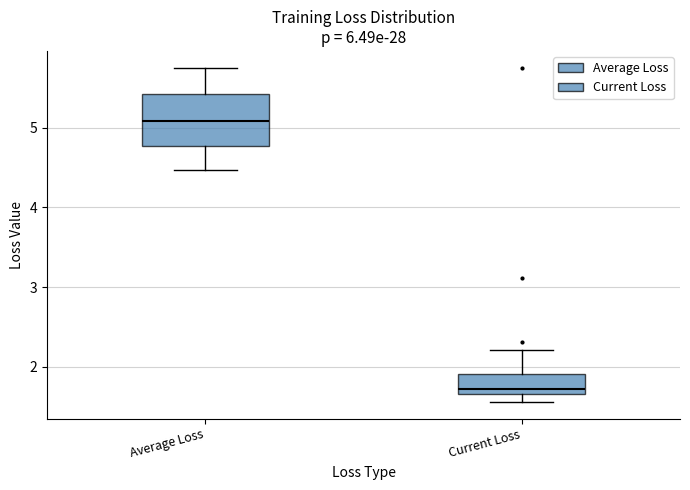

Which box has the lowest median line?

Current Loss